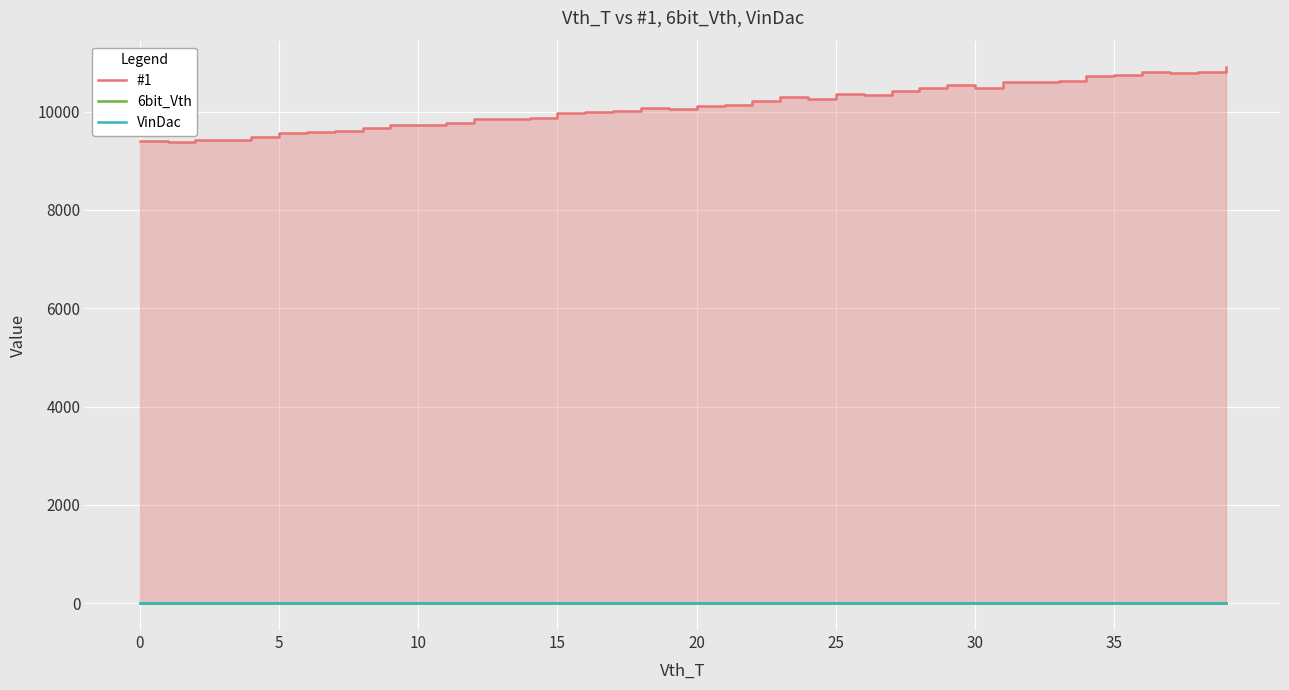

Is it true that 6bit_Vth equals 0 at 21?

True